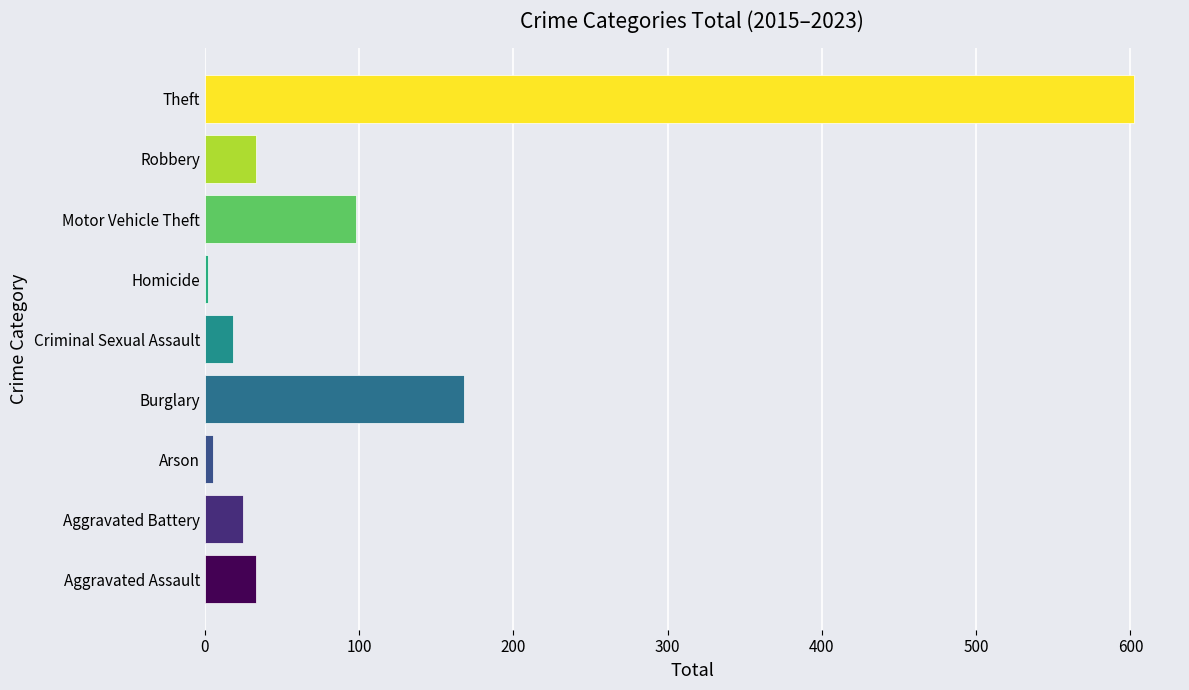

What is the difference between the maximum and second lowest values?

597